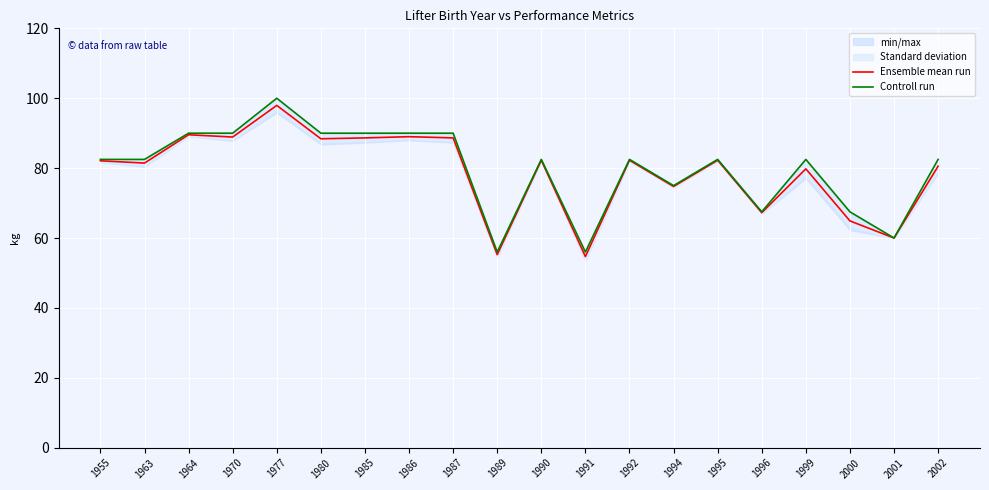

Where is the first local minimum for Controll run?

1989